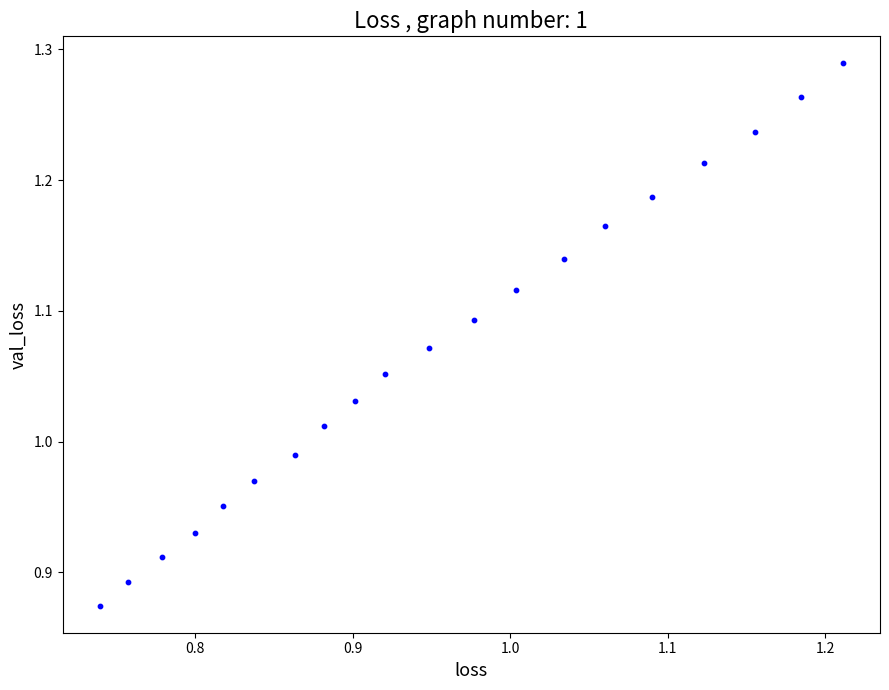

What is the range of X values (max minus min)?

0.5